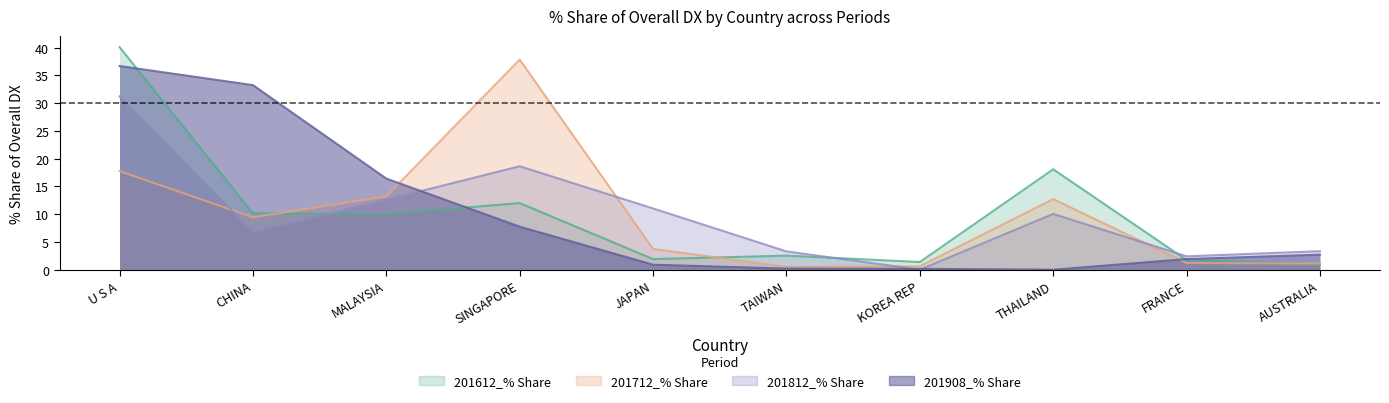

Rank the categories by 201712_% Share value from highest to lowest.

SINGAPORE, U S A, MALAYSIA, THAILAND, CHINA, JAPAN, FRANCE, AUSTRALIA, KOREA REP, TAIWAN